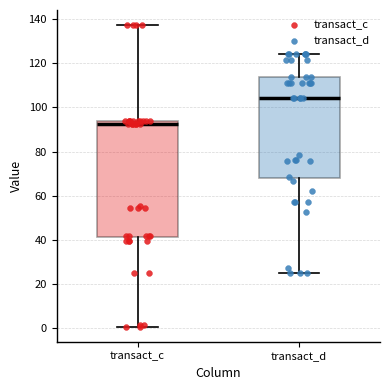

Comparing the boxes themselves (not the whiskers), which one is the tallest?

transact_c